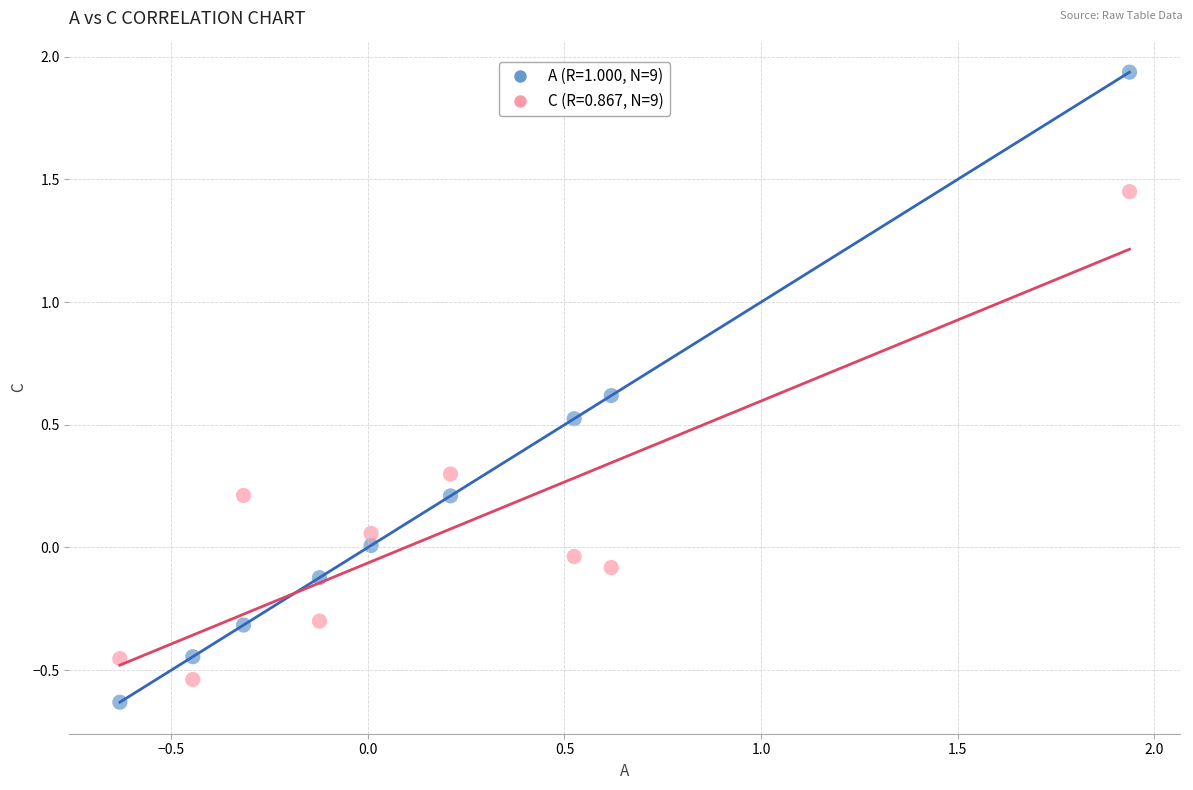

Across all data points, what is the range of X values (max minus min)?

2.6